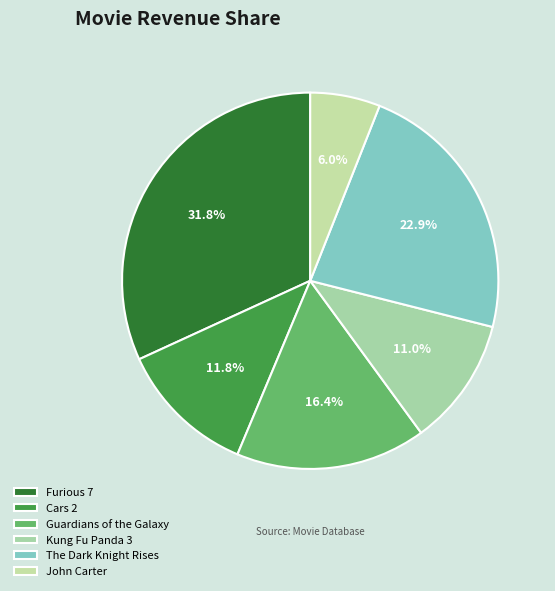

Rank the categories by value from lowest to highest.

John Carter, Kung Fu Panda 3, Cars 2, Guardians of the Galaxy, The Dark Knight Rises, Furious 7